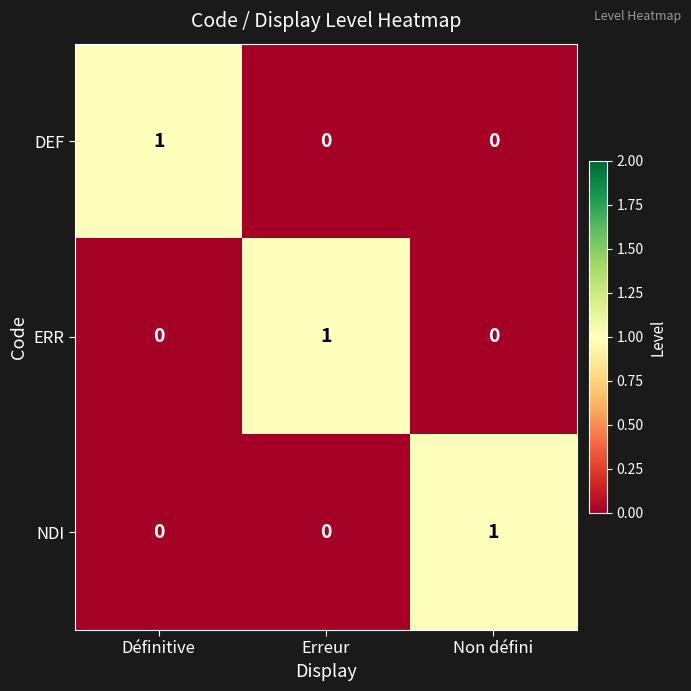

What is the total value across all series at Erreur?

1